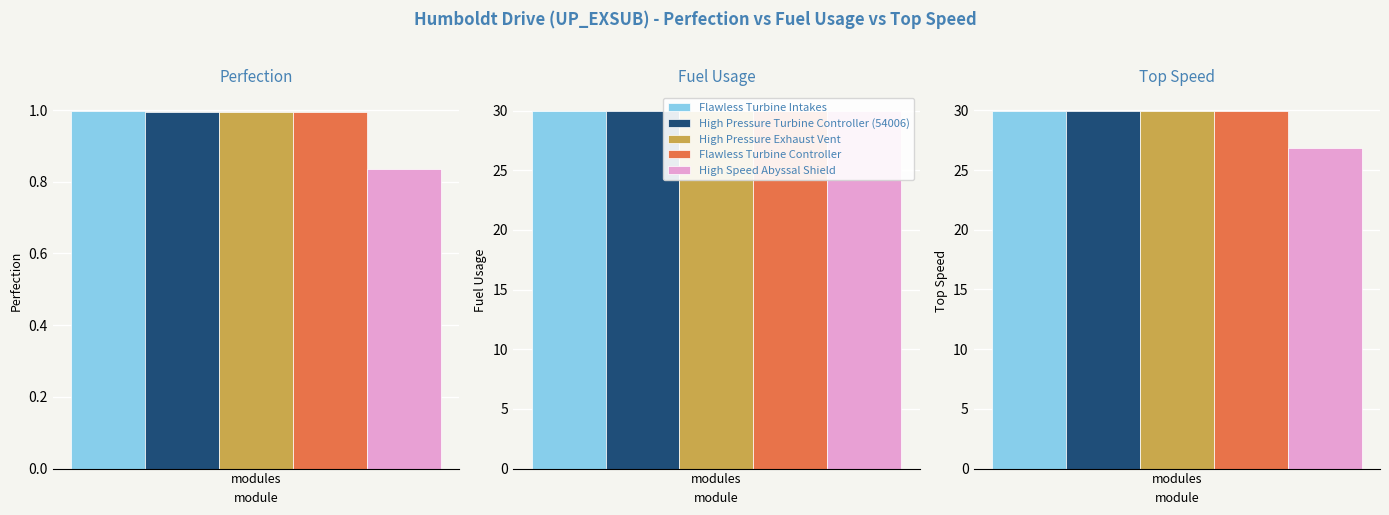

Where does the High Pressure Turbine Controller (54006) series first go above 29?

Fuel Usage